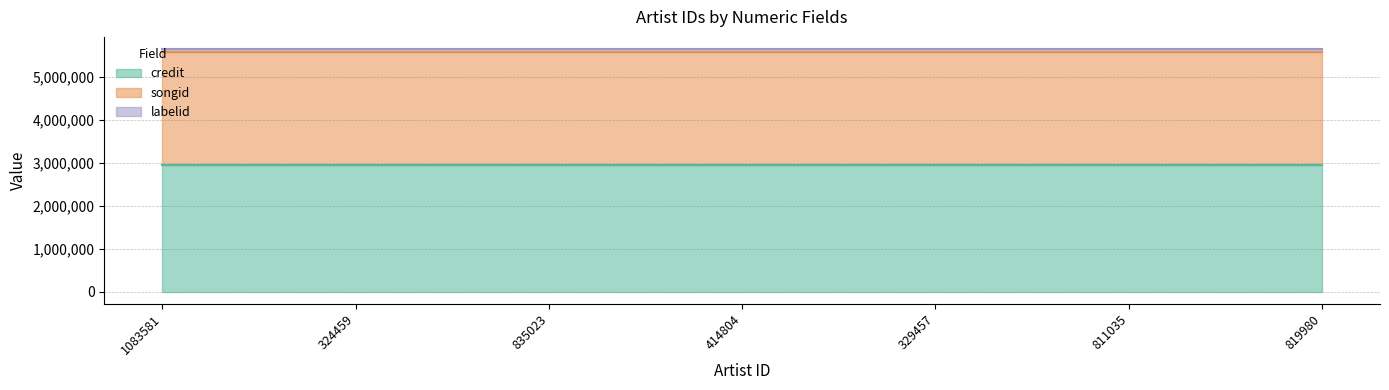

What are all the series names shown in the legend?

credit, songid, labelid